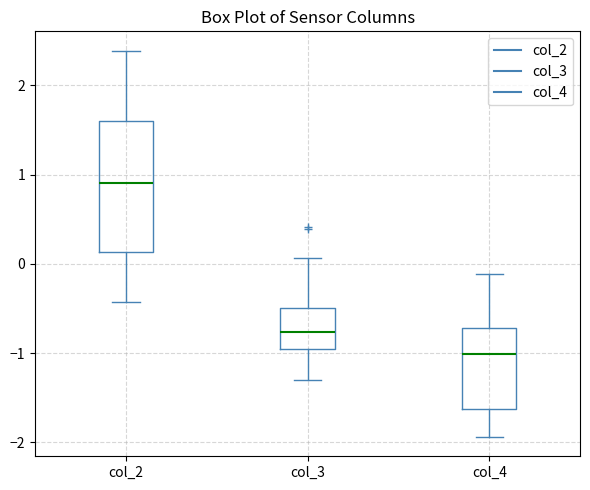

Which box is the tallest, from its lower edge to its upper edge?

col_2